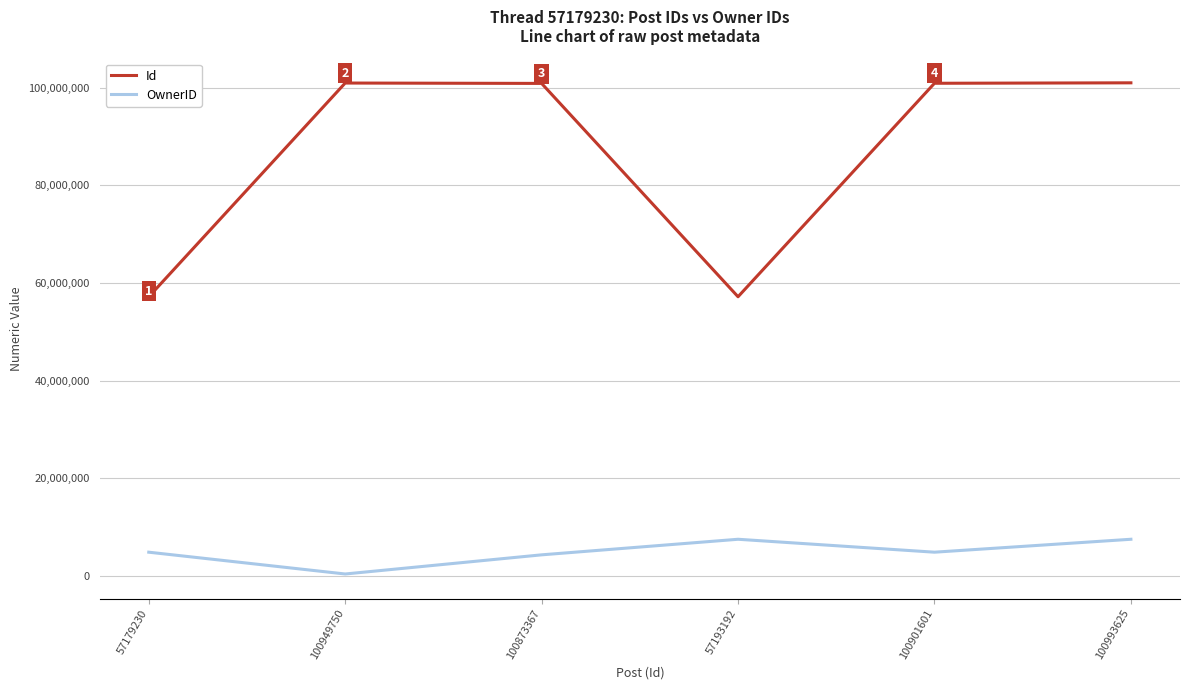

Is the value of Id at 57179230 greater than the value of OwnerID at 100949750?

Yes